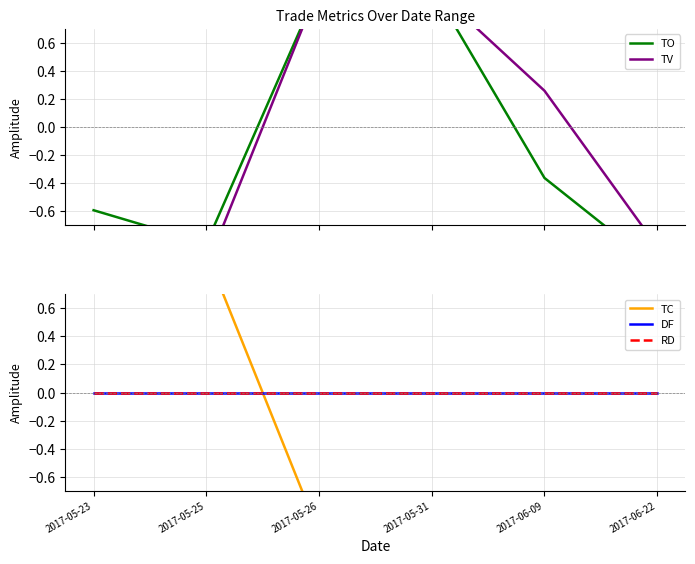

Reading left to right, transcribe all the data shown in this chart.

TO: 2017-05-23=-0.6	2017-05-25=-0.8	2017-05-26=1.0	2017-05-31=1.0	2017-06-09=-0.4	2017-06-22=-1.0
TV: 2017-05-23=-0.9	2017-05-25=-1.0	2017-05-26=1.0	2017-05-31=1.0	2017-06-09=0.3	2017-06-22=-0.9
TC: 2017-05-23=1.0	2017-05-25=1.0	2017-05-26=-1.0	2017-05-31=-1.0	2017-06-09=-1.0	2017-06-22=-1.0
DF: 2017-05-23=0.0	2017-05-25=0.0	2017-05-26=0.0	2017-05-31=0.0	2017-06-09=0.0	2017-06-22=0.0
RD: 2017-05-23=0.0	2017-05-25=0.0	2017-05-26=0.0	2017-05-31=0.0	2017-06-09=0.0	2017-06-22=0.0